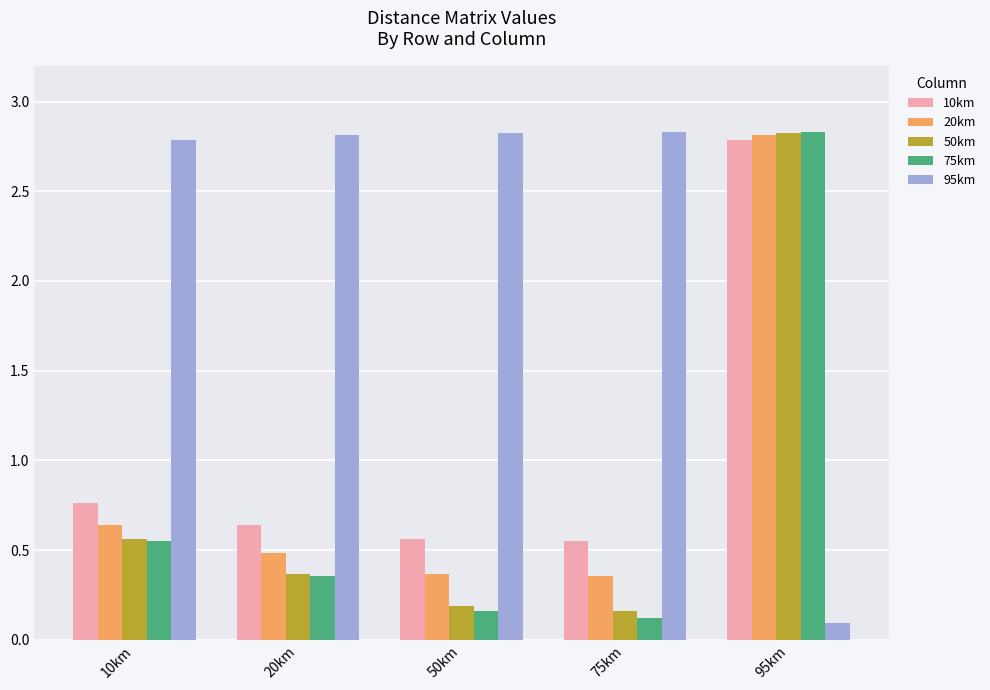

Is the value of 50km at 95km greater than the value of 10km at 75km?

Yes